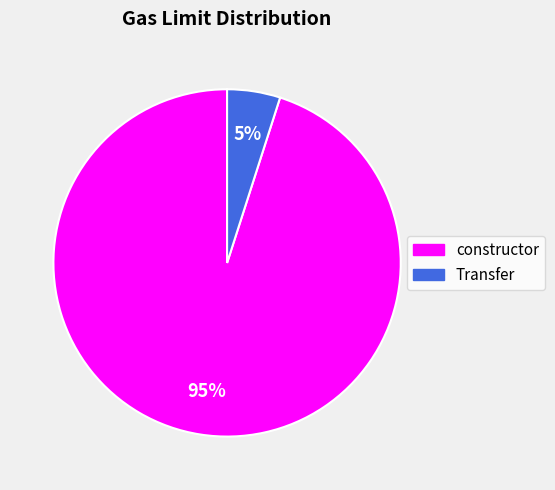

Which slice is the smallest?

Transfer